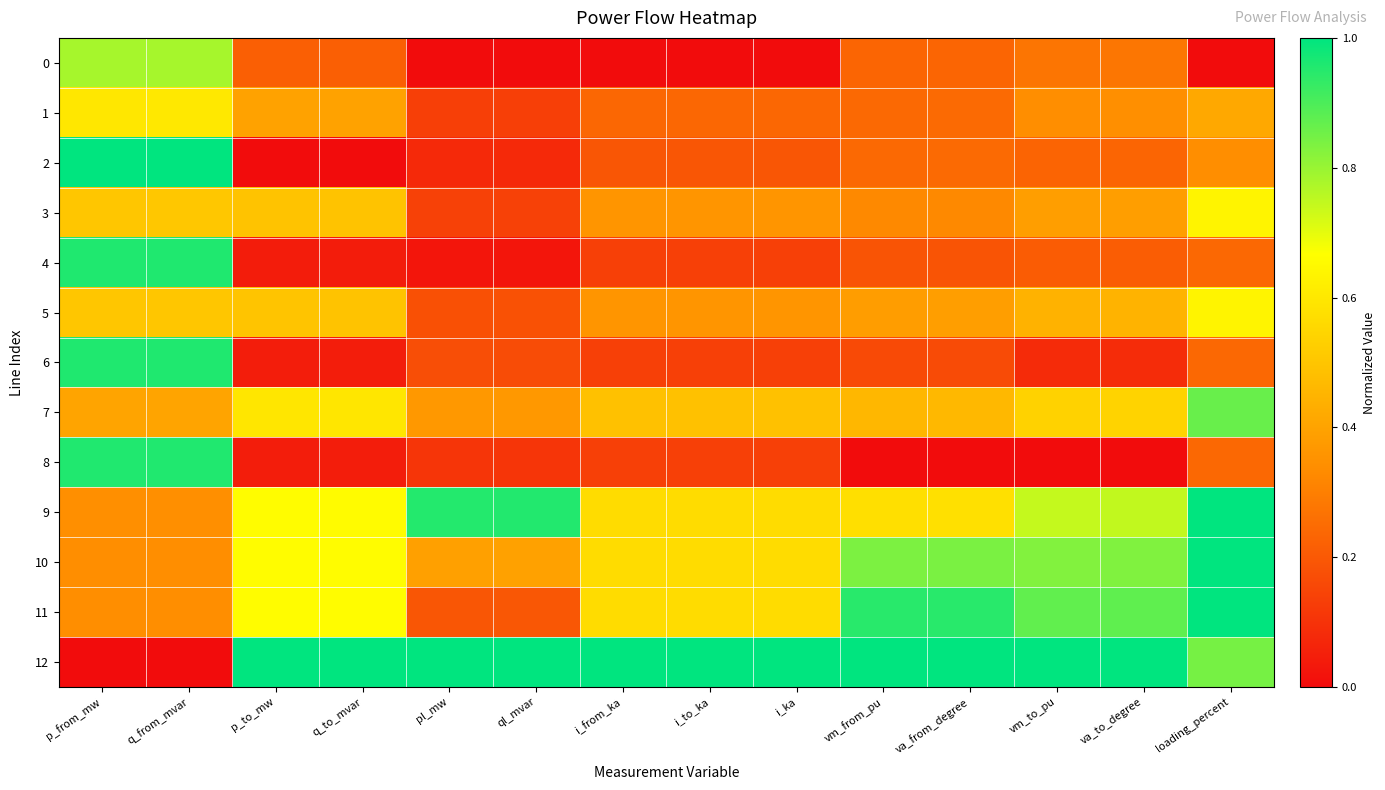

Which series has the largest range (max minus min)?

2